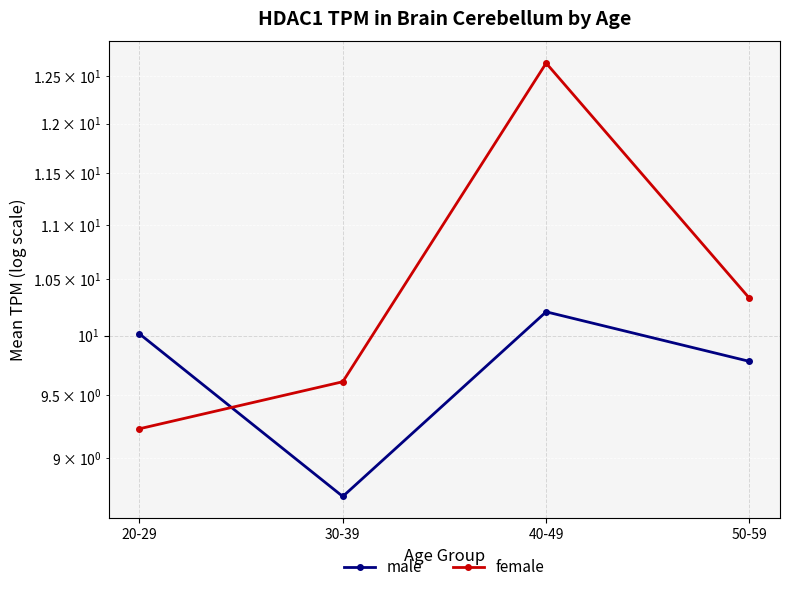

At which category does the chart reach its minimum across all series?

30-39